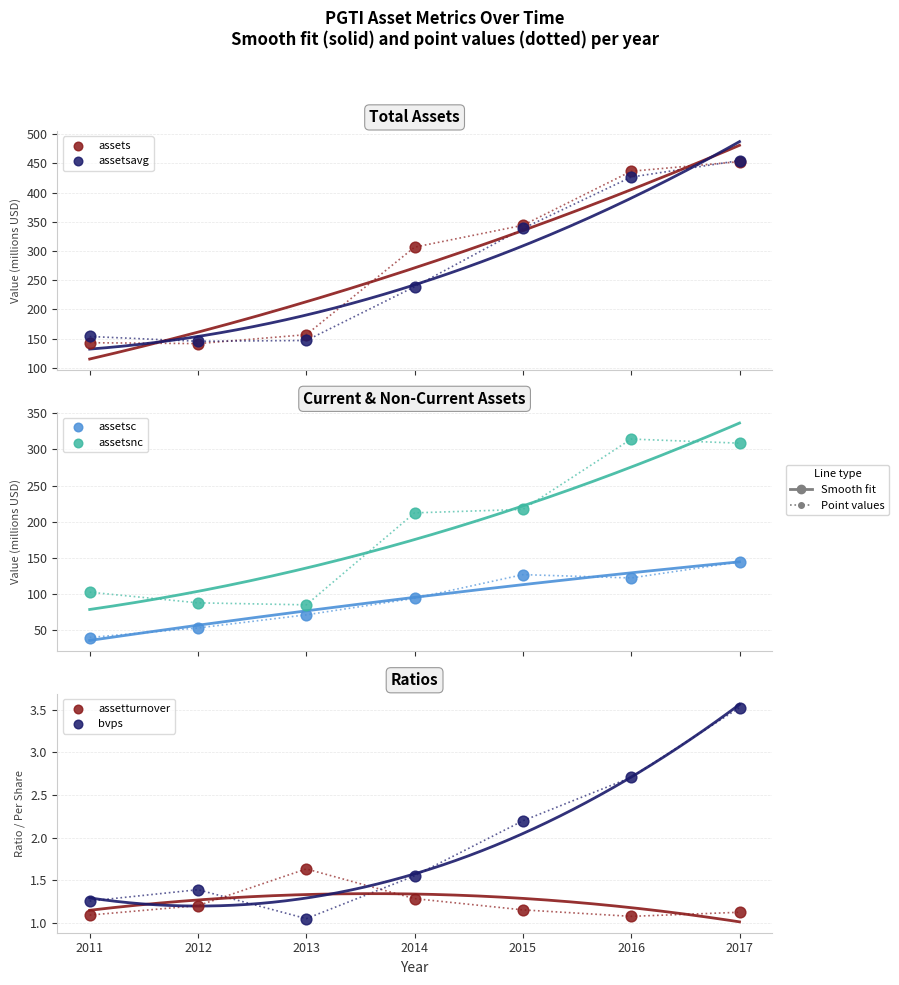

Which series contains the lowest Y value?

bvps